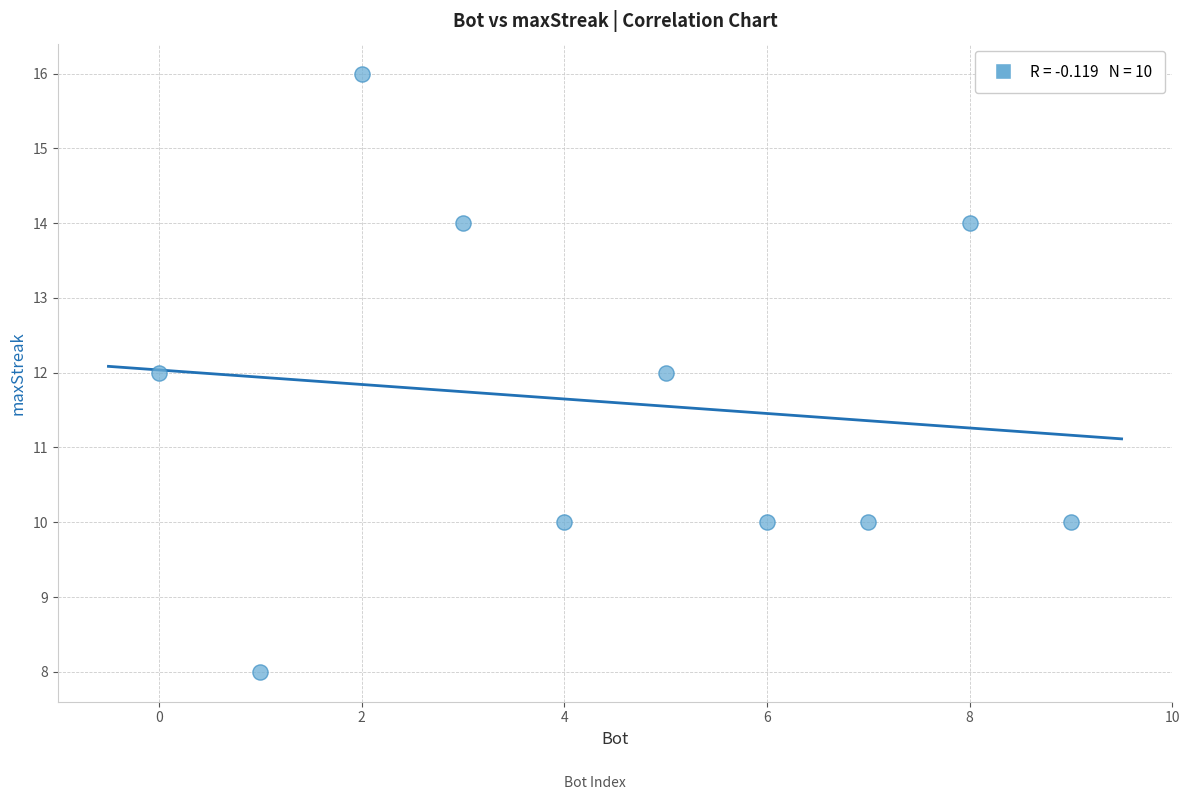

What is the range of Y values (max minus min)?

8